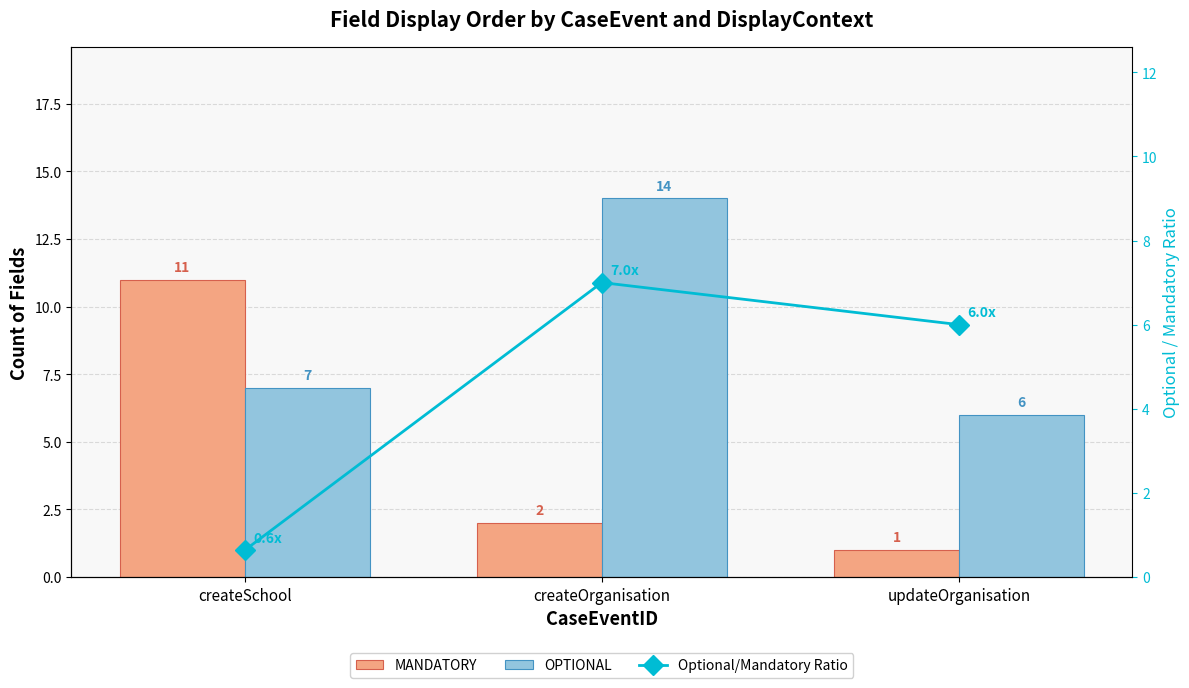

What is the total value across all series at createSchool?

18.6